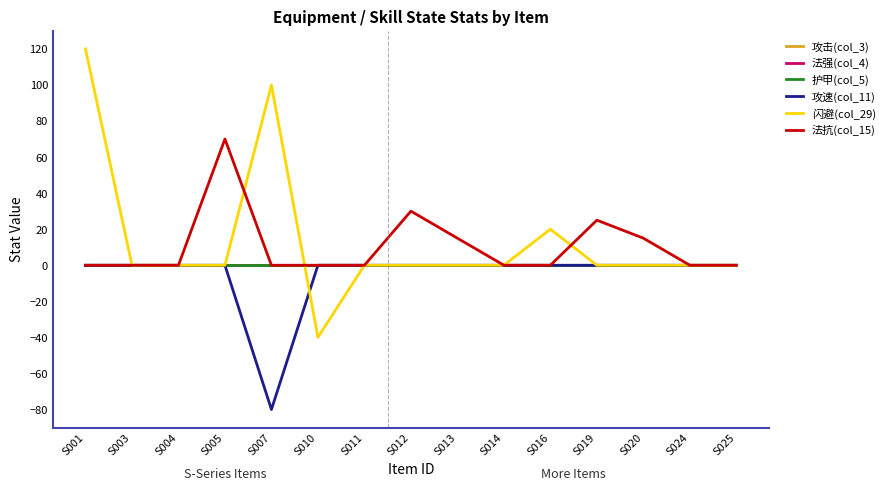

Does the chart display data point markers on the line(s)?

No